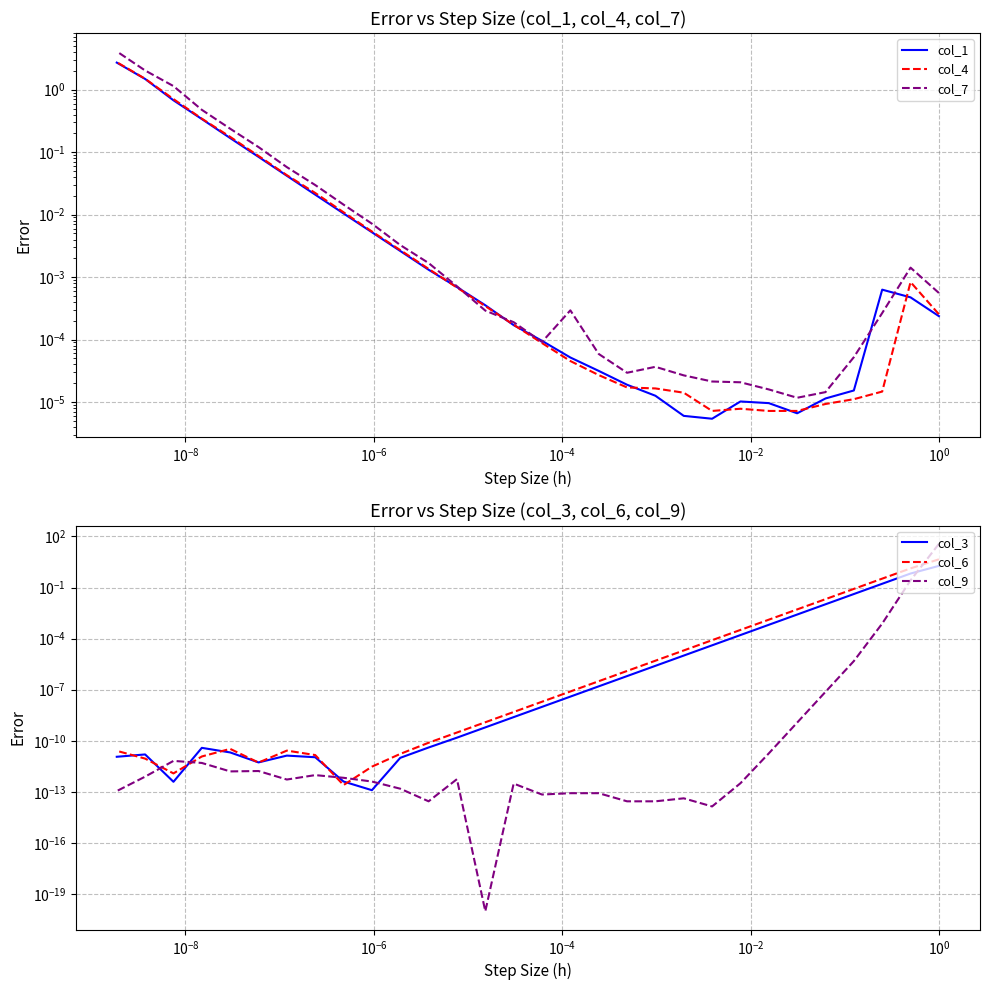

How many times do col_1 and col_3 cross each other?

1